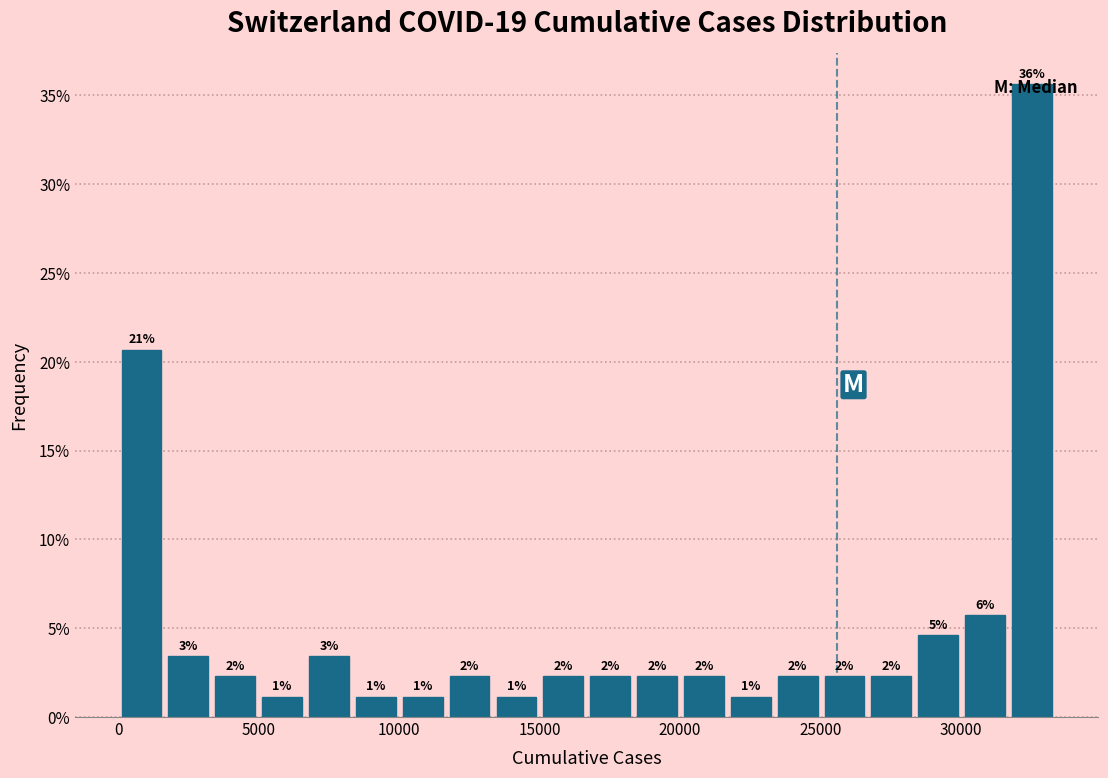

Read against the x-axis, roughly where is the centre of the tallest bar?

32500